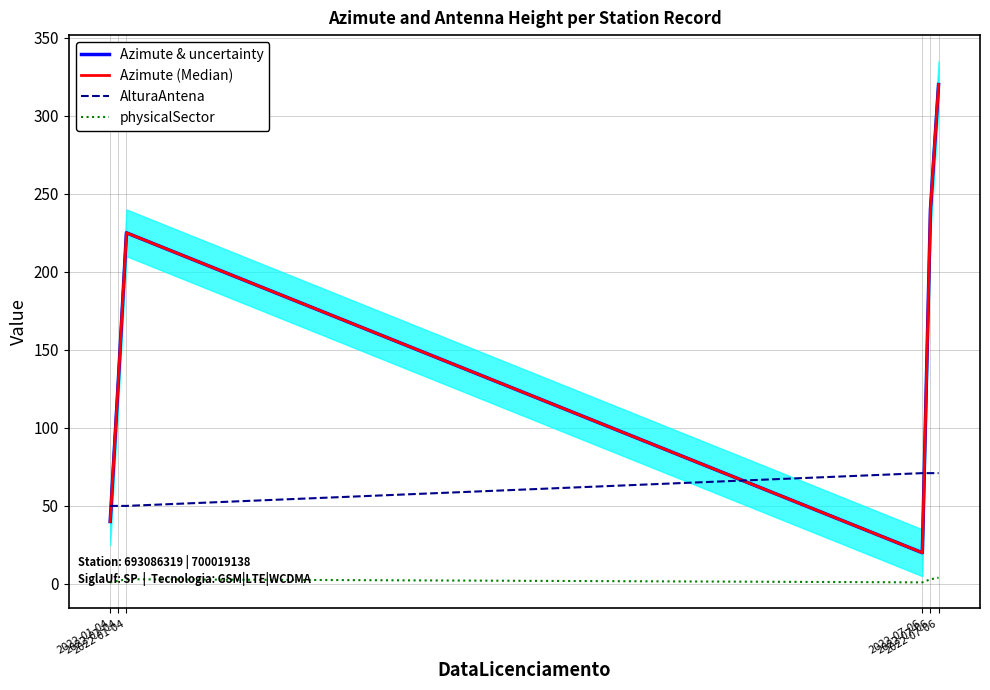

What is the label of the 1st point from the right?

2022-07-06